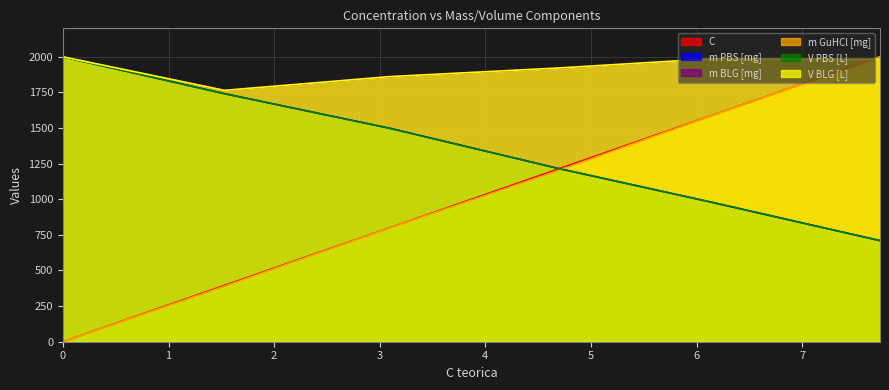

Reading left to right, extract all data points from this chart.

C: 0.0	395.4	799.7	1206.9	1584.9	2000.0
m PBS [mg]: 2000.0	1741.3	1498.6	1220.1	981.1	709.8
m BLG [mg]: 2000.0	1764.5	1861.0	1920.6	1985.8	1983.0
m GuHCl [mg]: 0.0	389.3	798.5	1195.9	1583.7	2000.0
V PBS [L]: 2000.0	1741.3	1498.6	1220.1	981.1	709.8
V BLG [L]: 2000.0	1764.5	1861.0	1920.6	1985.8	1983.0